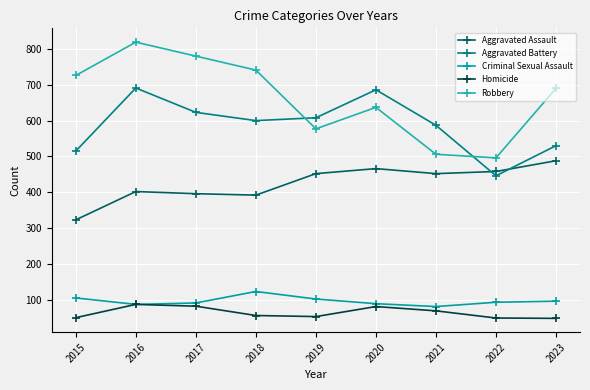

At which label is Aggravated Assault closest to 405?

2016